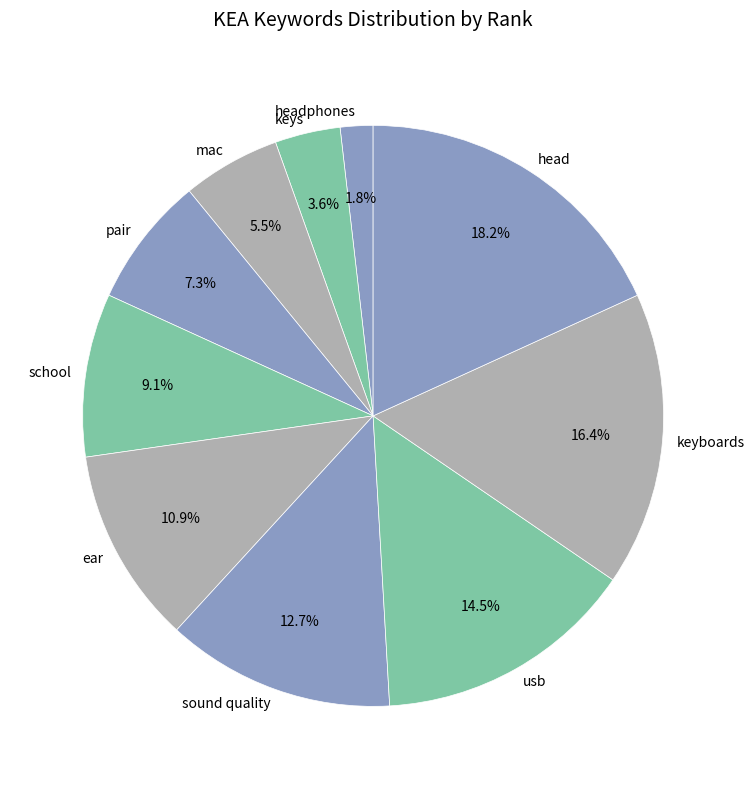

How many slices are in this pie chart?

10